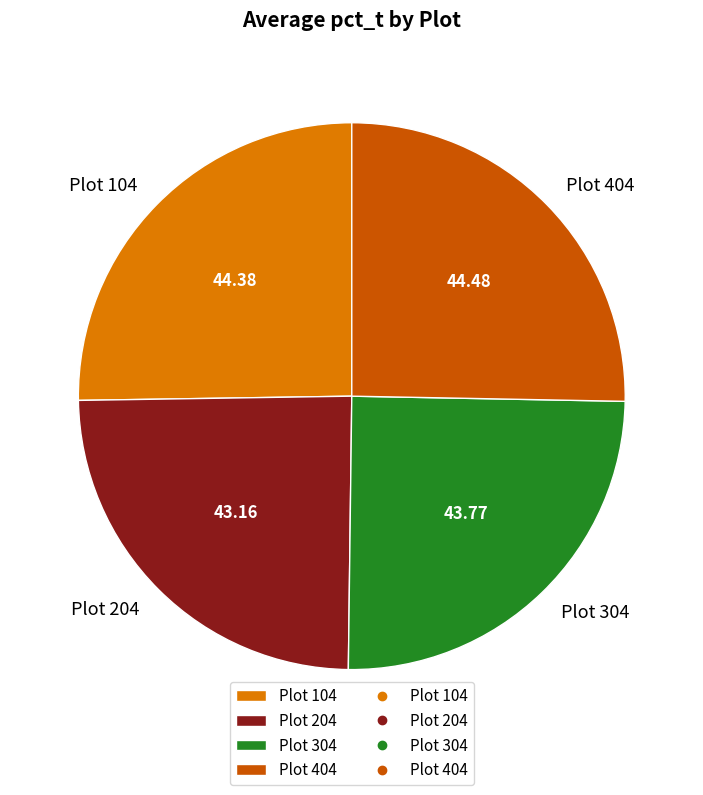

What is the ratio of the value at Plot 404 to the value at Plot 104?

1.0